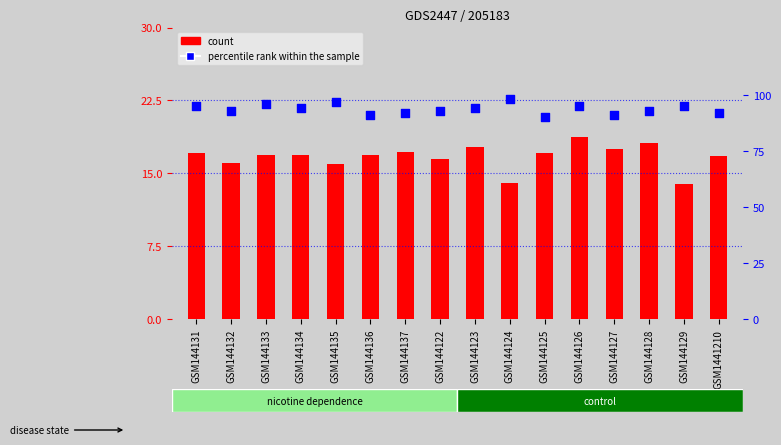

At how many categories does at least one series exceed 38?

16